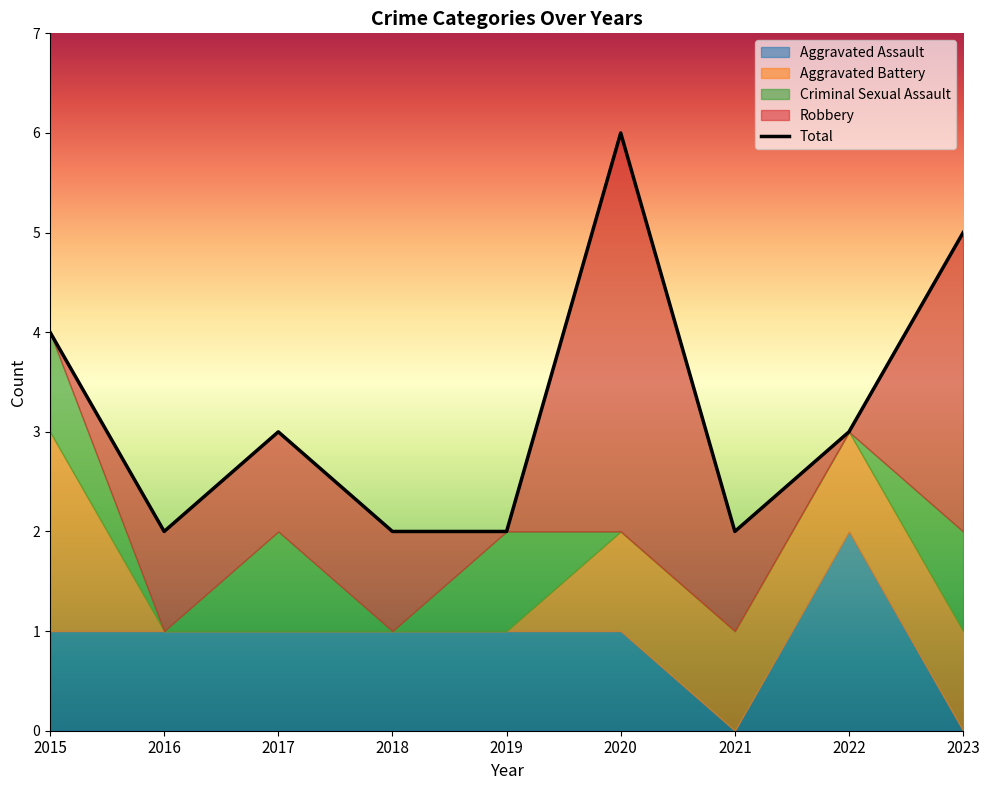

True or false: Aggravated Assault has a value of 0 at 2023.

True